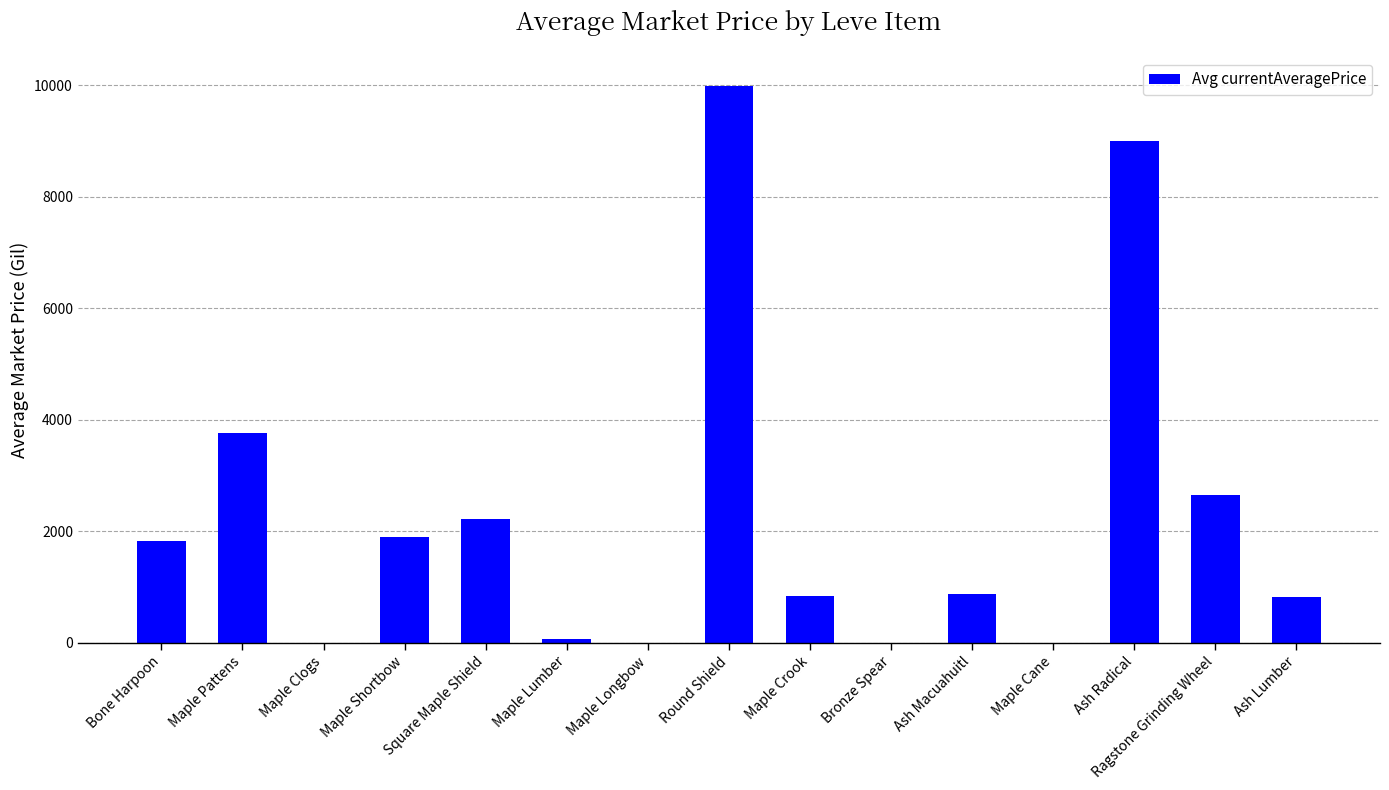

At which label is the value closest to 4996?

Maple Pattens